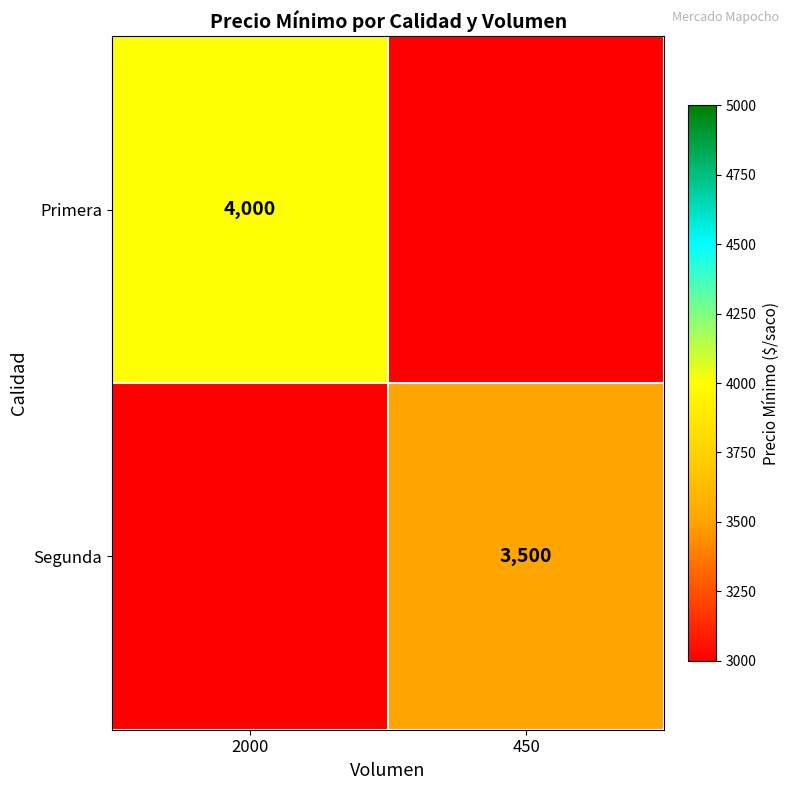

Which category has the lowest value across all series?

450